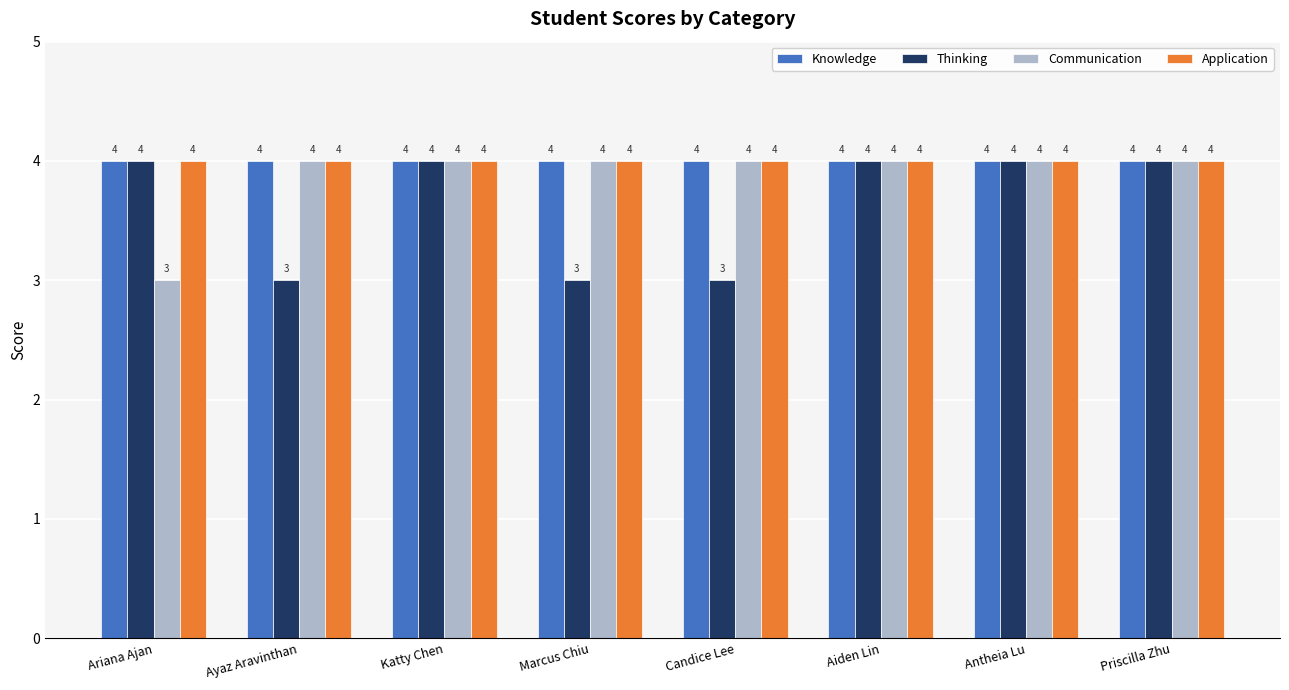

At how many categories does at least one series exceed 3?

8